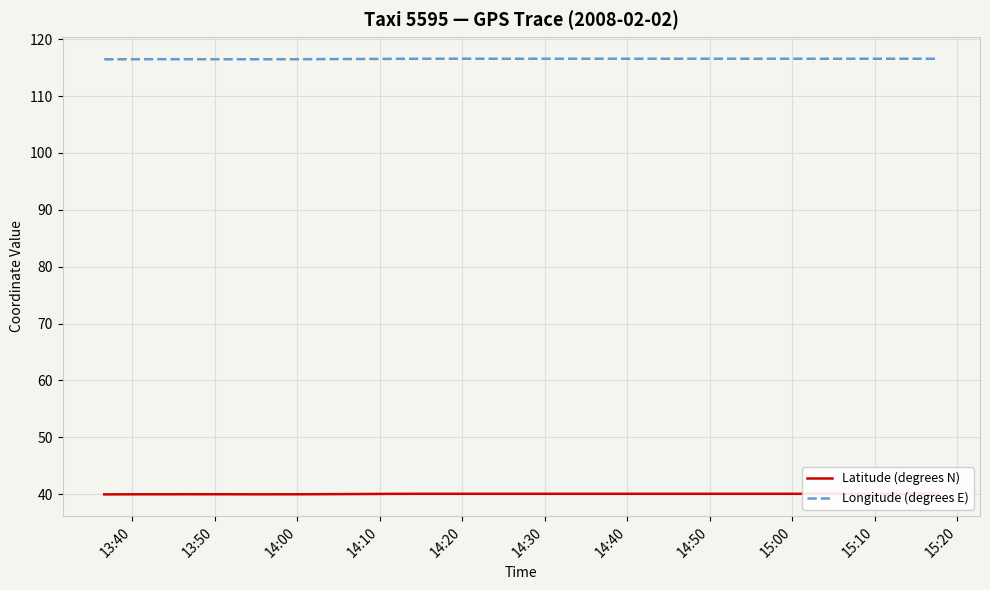

How many Longitude (degrees E) values are between 116 and 117?

40